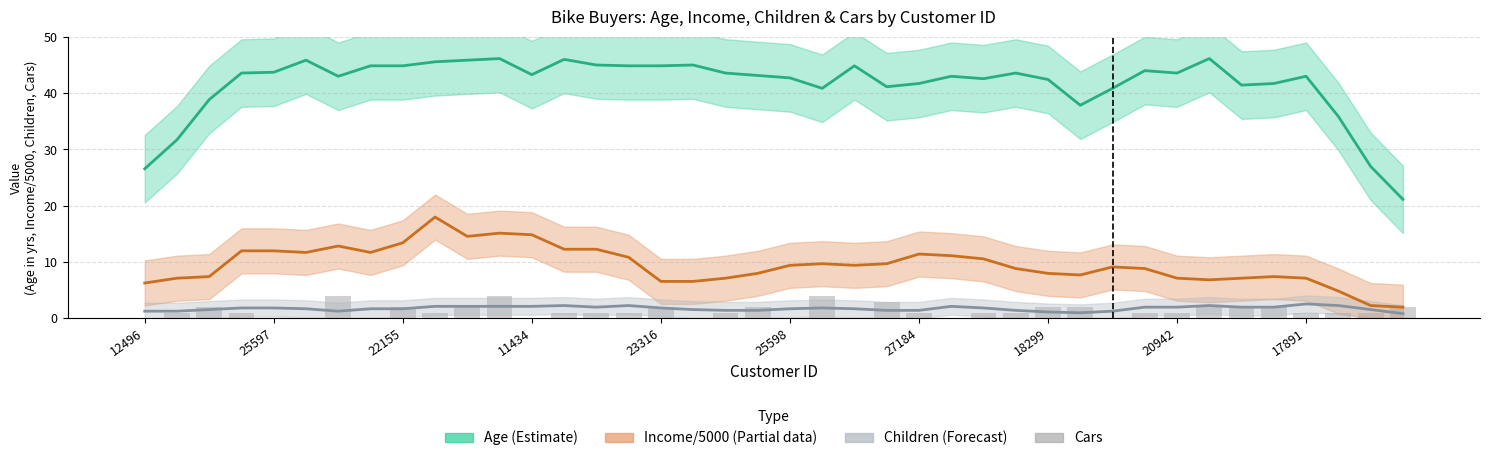

Does the chart contain stacked bars?

No